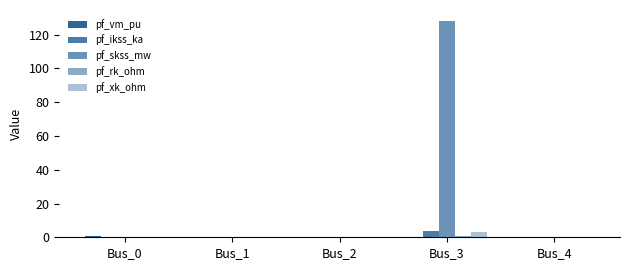

Are the bars grouped side by side (vs. stacked)?

Yes